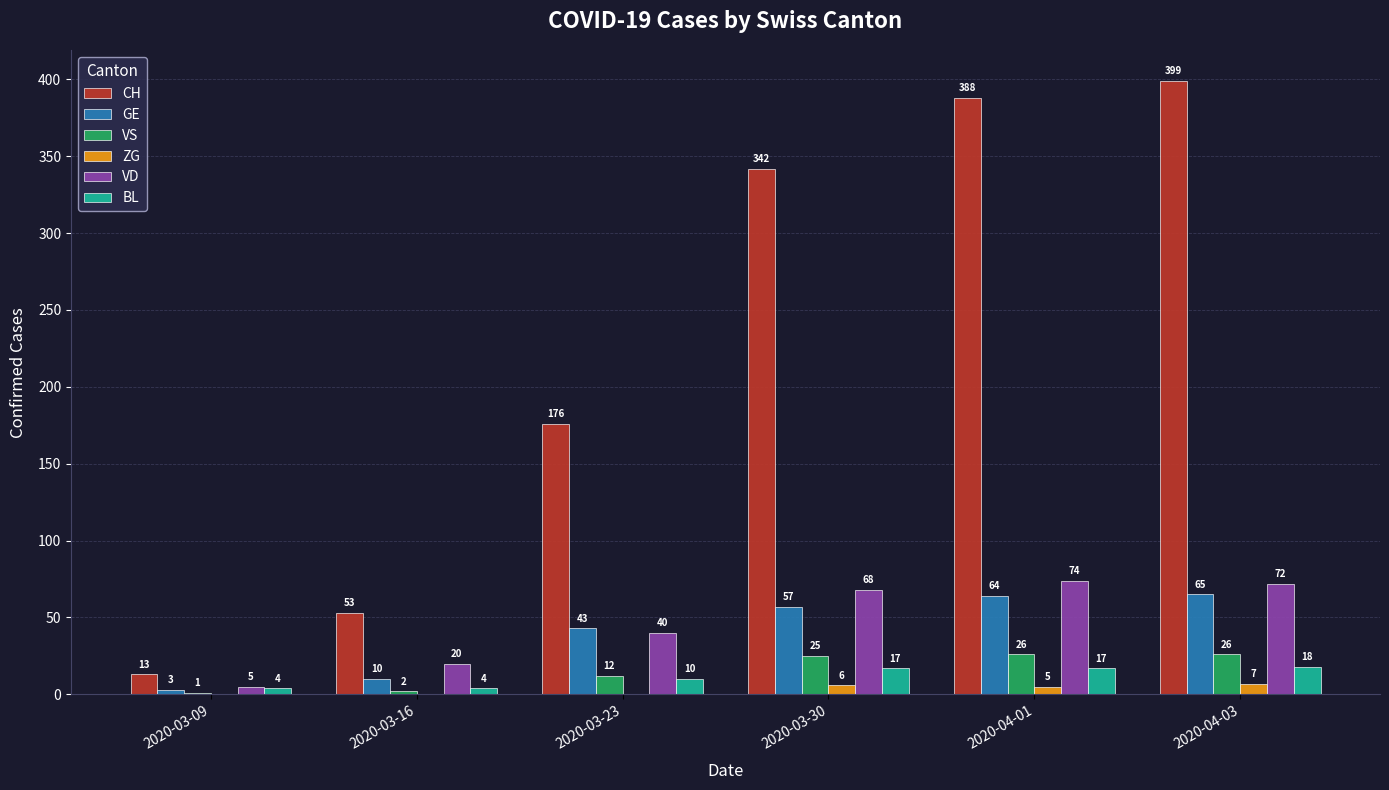

How many series are shown in this chart?

6